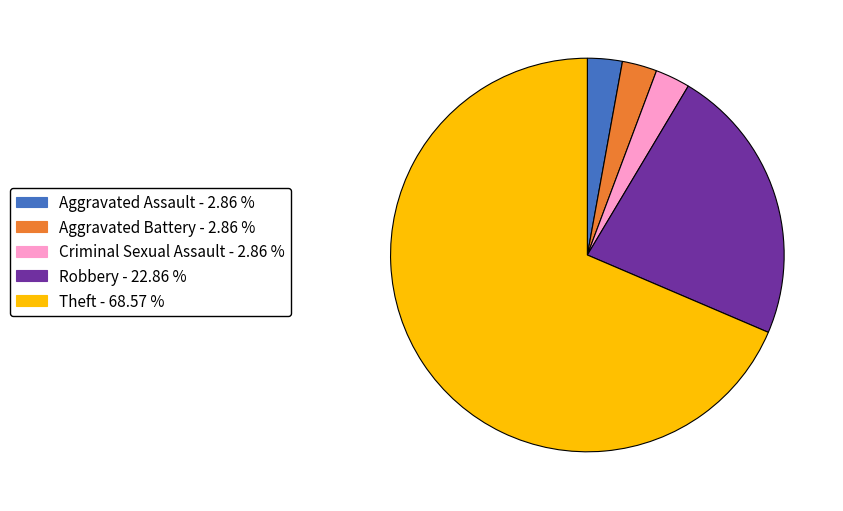

Do Theft - 68.57 % and Aggravated Battery - 2.86 % together represent more than half of the pie?

Yes